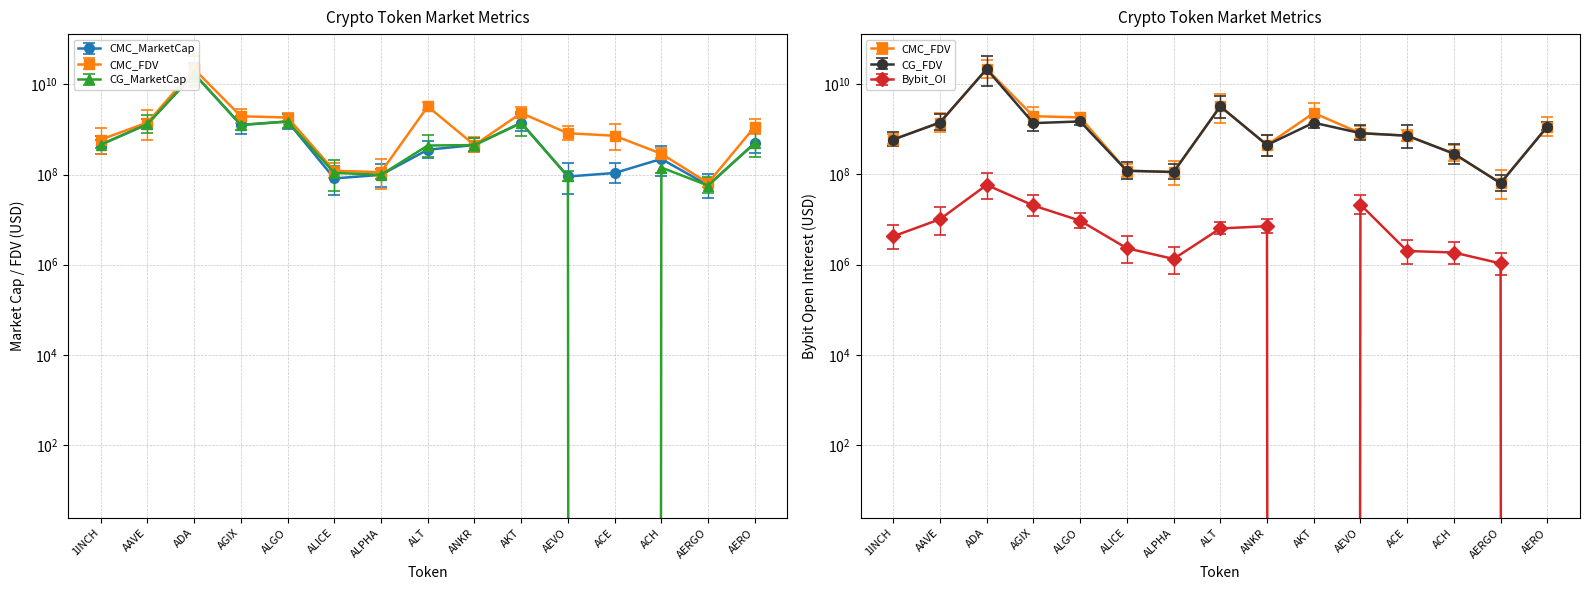

How many series are shown in this chart?

5